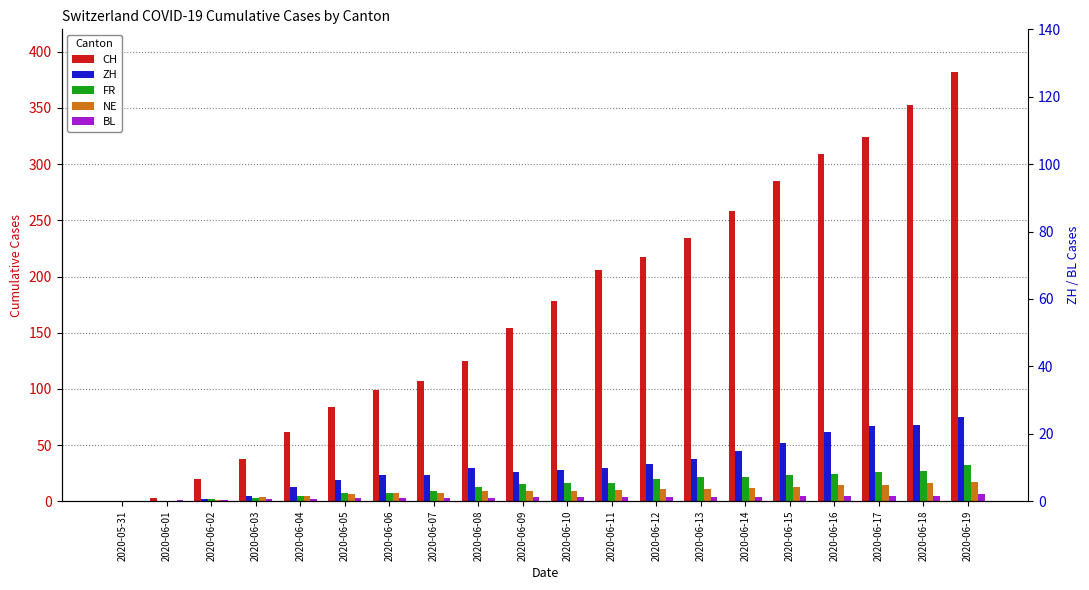

Which series has the largest range (max minus min)?

CH